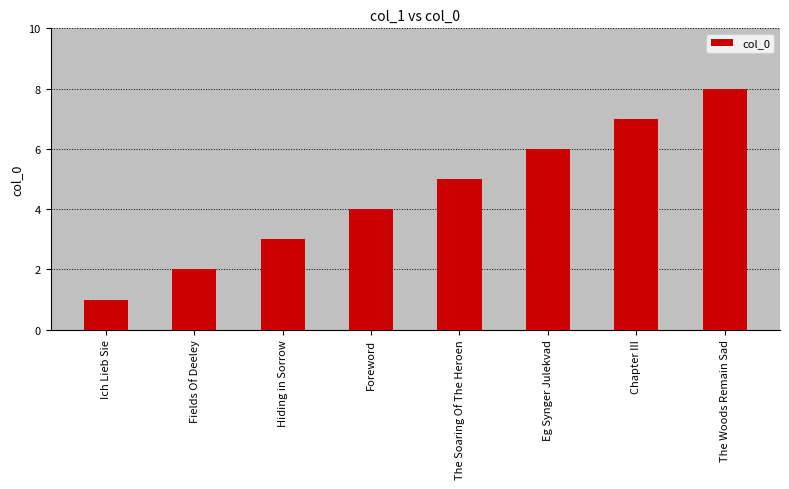

Is it true that the value at Ich Lieb Sie is 0?

False